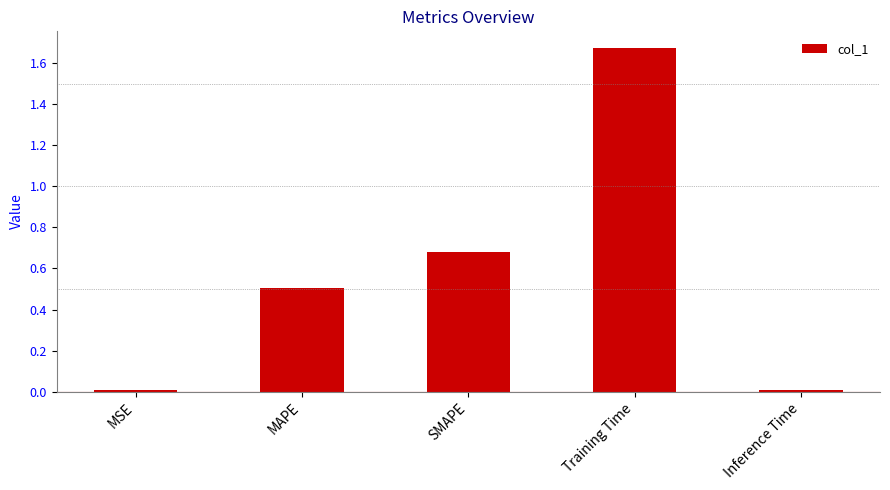

Which category has the highest value across all series?

Training Time